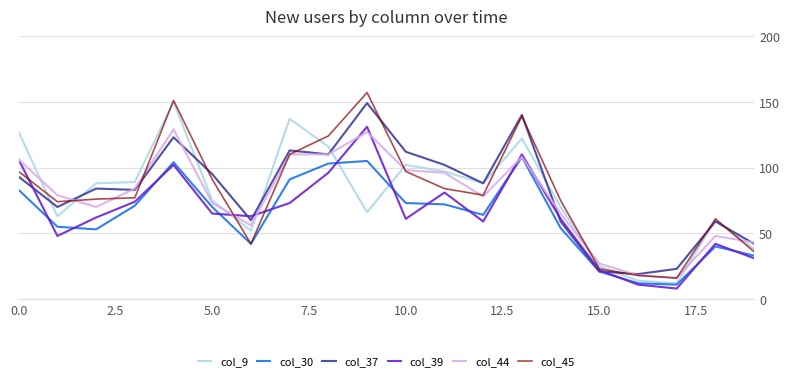

What is the greatest value displayed?

157